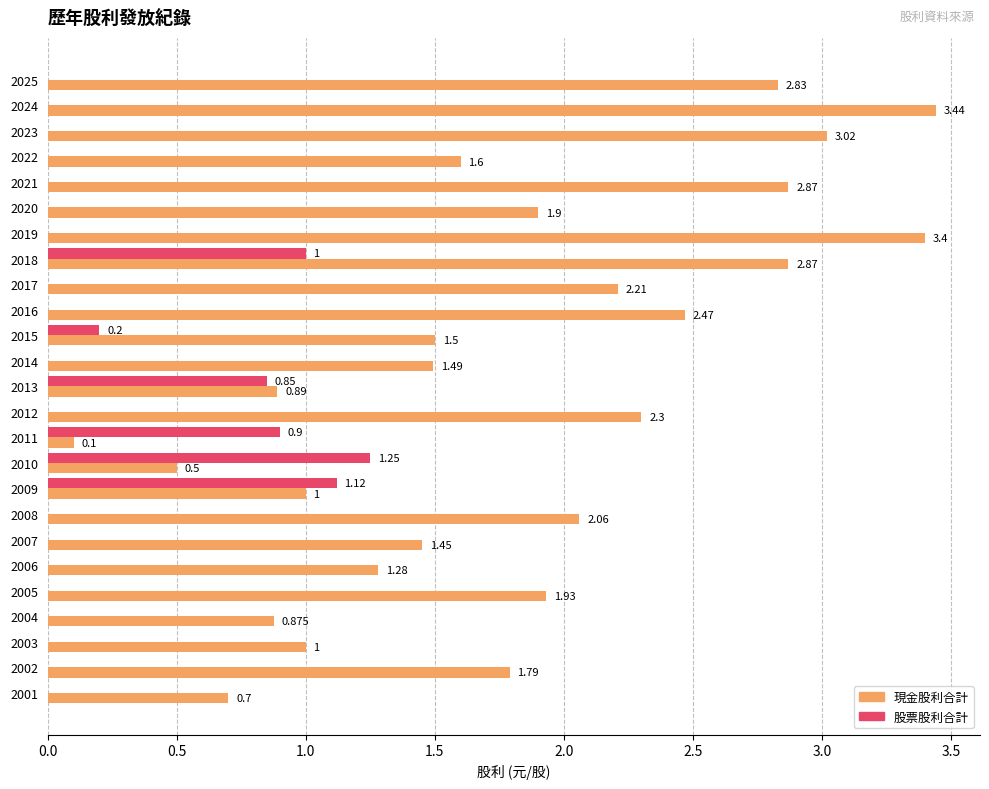

Is the value of 現金股利合計 at 2002 greater than the value of 股票股利合計 at 2016?

Yes